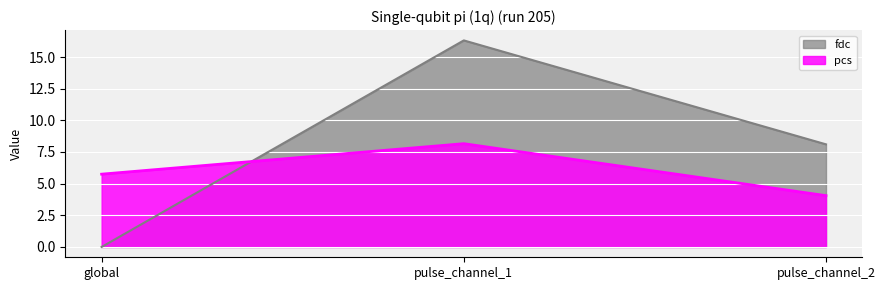

Reading right to left, list all the values displayed in this chart.

pcs: 4.1	8.2	5.7
fdc: 8.1	16.3	0.0